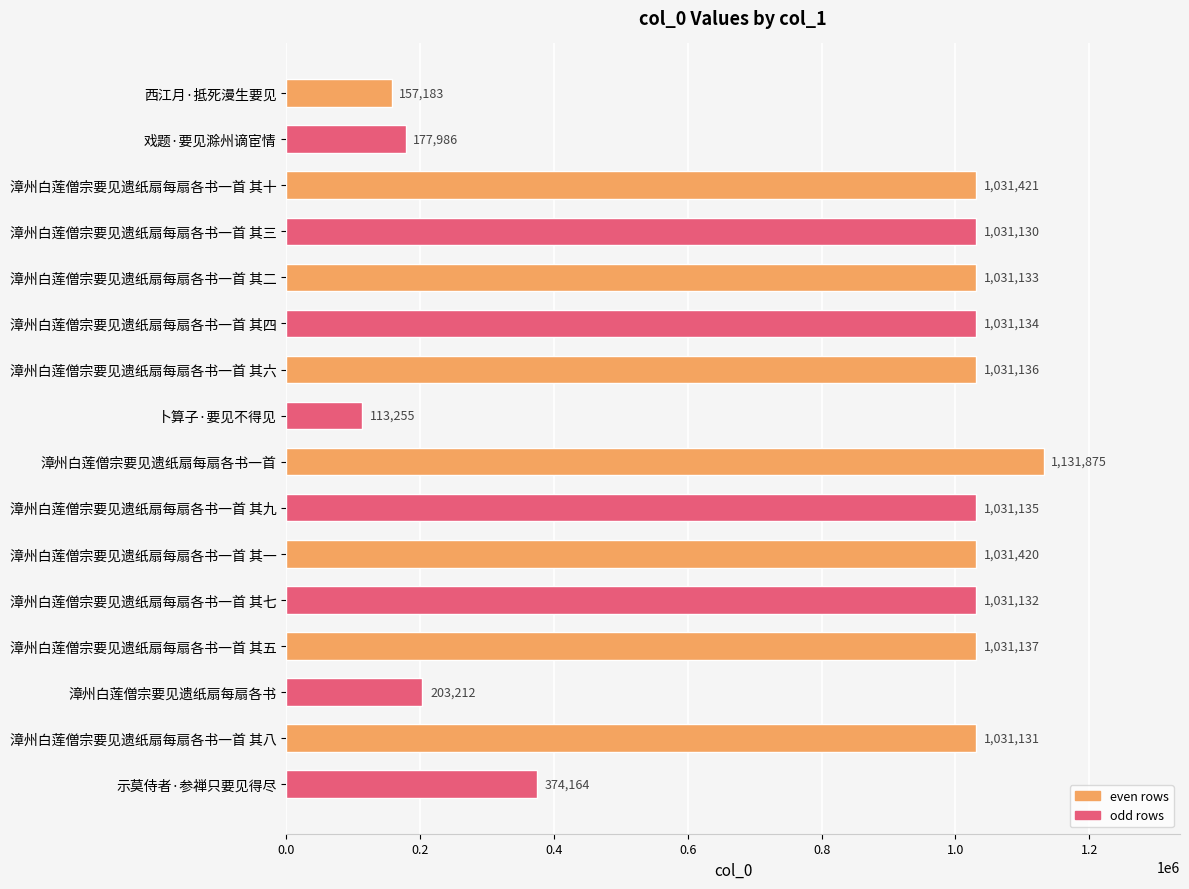

The chart shows a value of 1692752 at 漳州白莲僧宗要见遗纸扇每扇各书一首 其八. True or false?

False